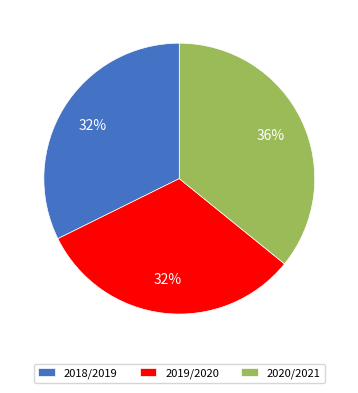

How many segments does this pie chart have?

3